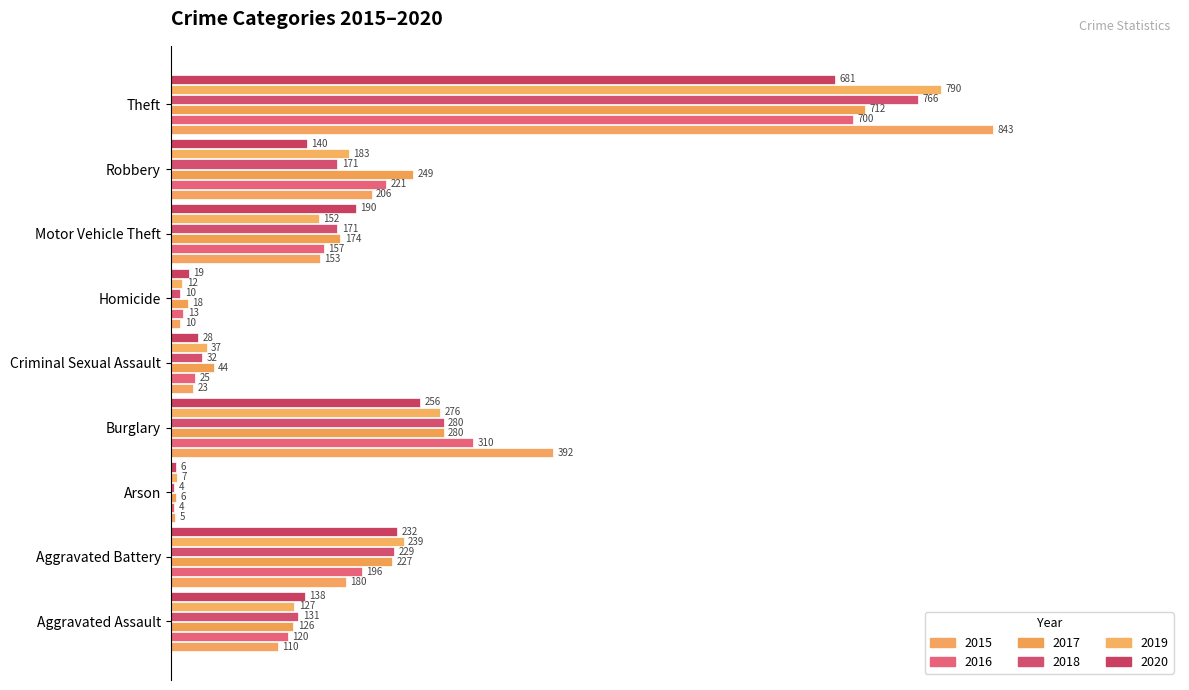

How many series are shown in this chart?

6